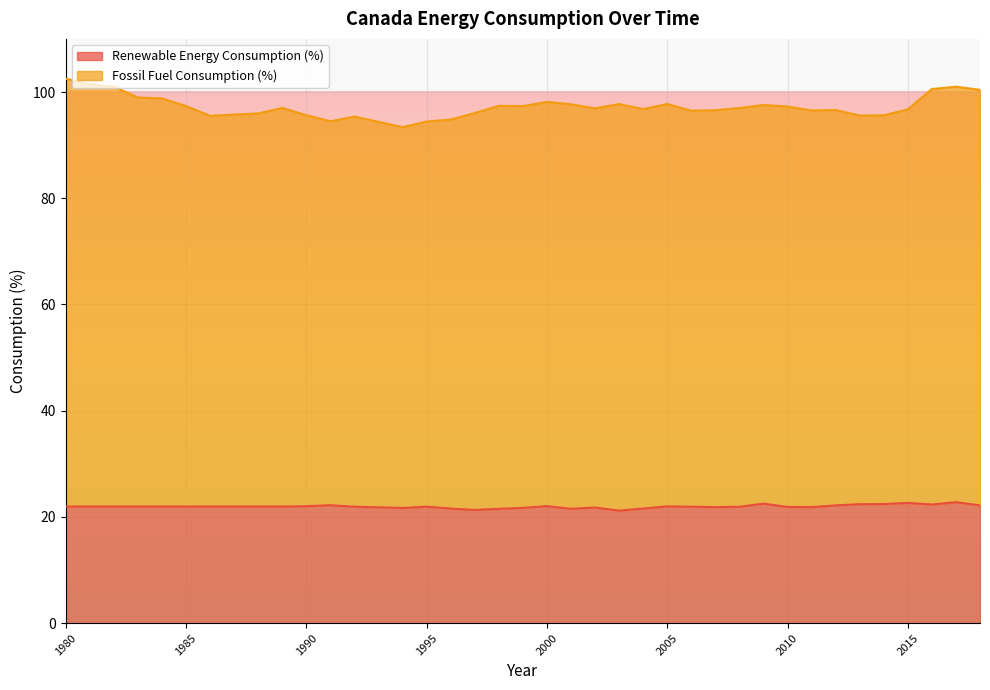

True or false: Fossil Fuel Consumption (%) and Renewable Energy Consumption (%) intersect in this chart.

False